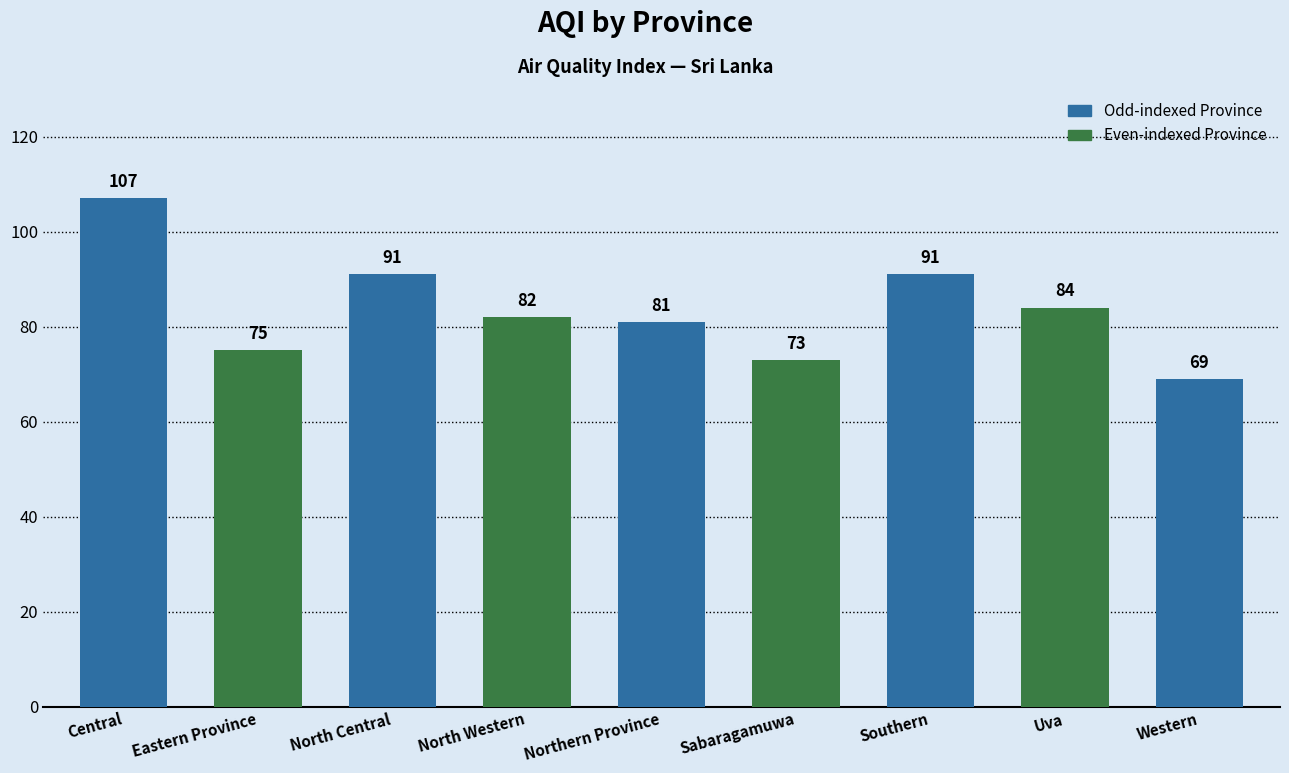

What is the difference between the values at Sabaragamuwa and North Western?

9